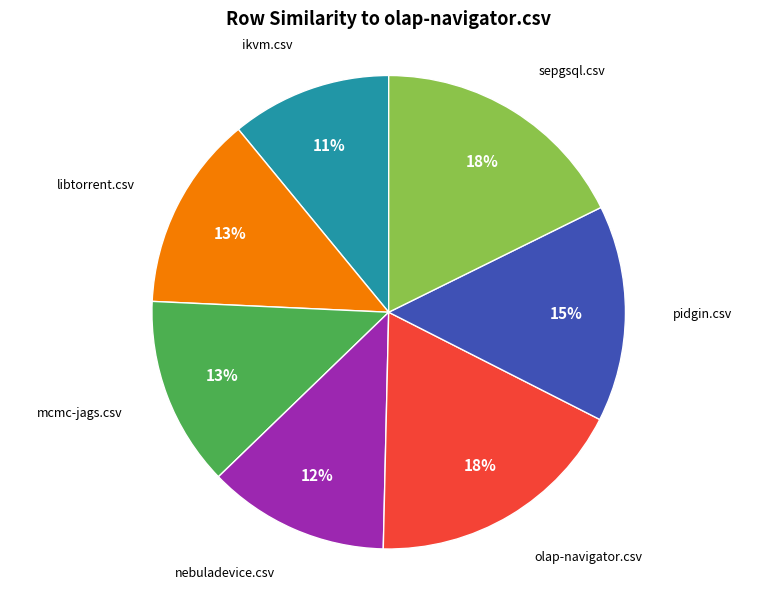

Which slice is the smallest?

ikvm.csv